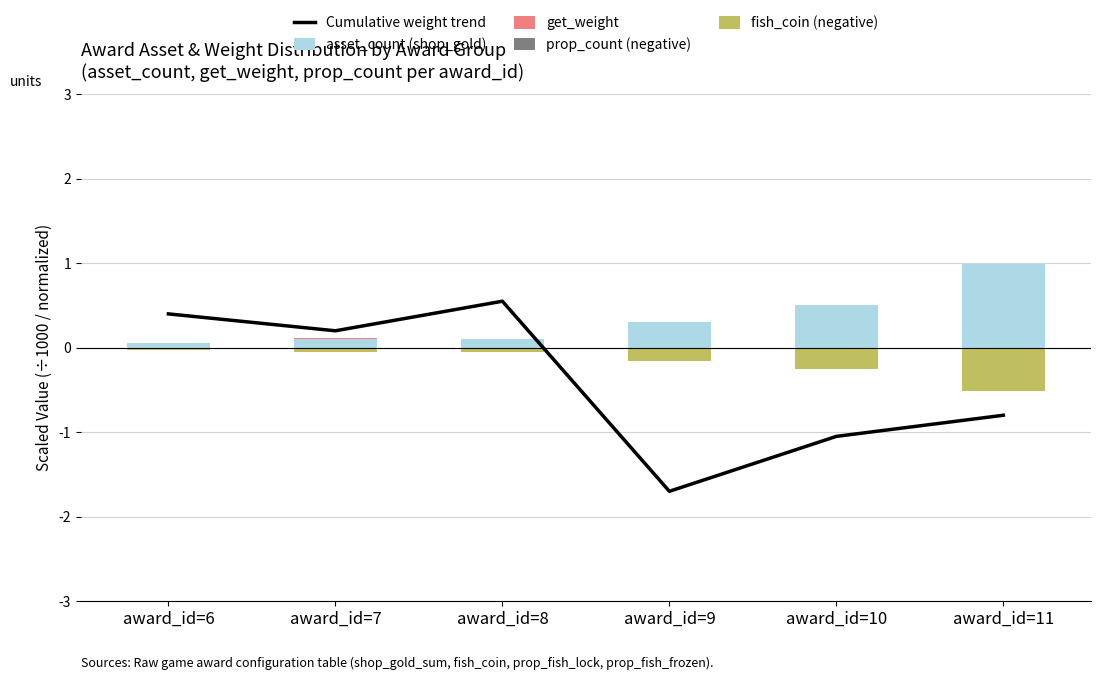

Reading left to right, transcribe all the data shown in this chart.

Cumulative weight trend: award_id=6=0.4	award_id=7=0.2	award_id=8=0.6	award_id=9=-1.7	award_id=10=-1.1	award_id=11=-0.8
asset_count (shop_gold): award_id=6=0.1	award_id=7=0.1	award_id=8=0.1	award_id=9=0.3	award_id=10=0.5	award_id=11=1.0
get_weight: award_id=6=0.0	award_id=7=0.0	award_id=8=0.0	award_id=9=0.0	award_id=10=0.0	award_id=11=0.0
prop_count (negative): award_id=6=-0.0	award_id=7=-0.0	award_id=8=-0.0	award_id=9=-0.0	award_id=10=-0.0	award_id=11=-0.0
fish_coin (negative): award_id=6=-0.0	award_id=7=-0.1	award_id=8=-0.1	award_id=9=-0.1	award_id=10=-0.2	award_id=11=-0.5